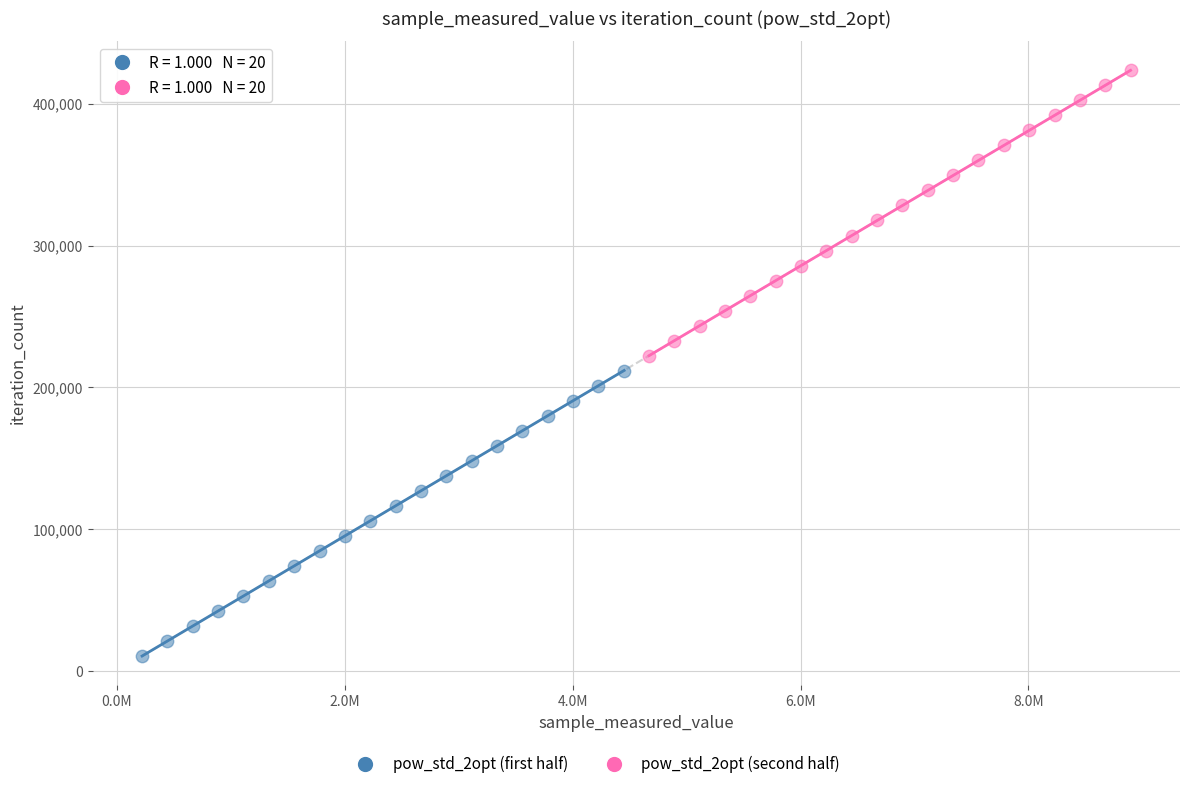

Which series contains the lowest Y value?

pow_std_2opt (first half)